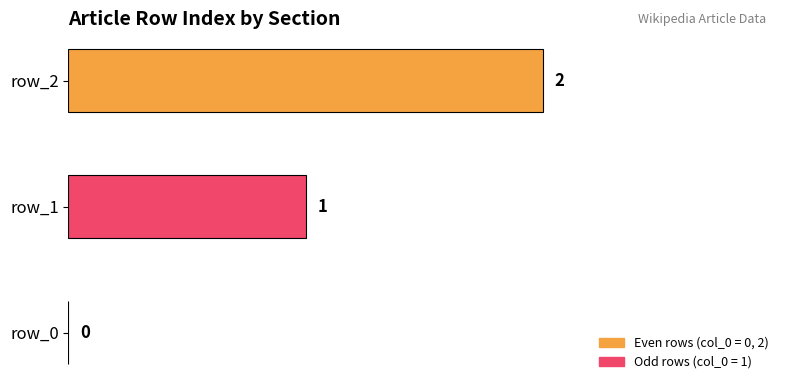

How many categories are shown in the chart?

1